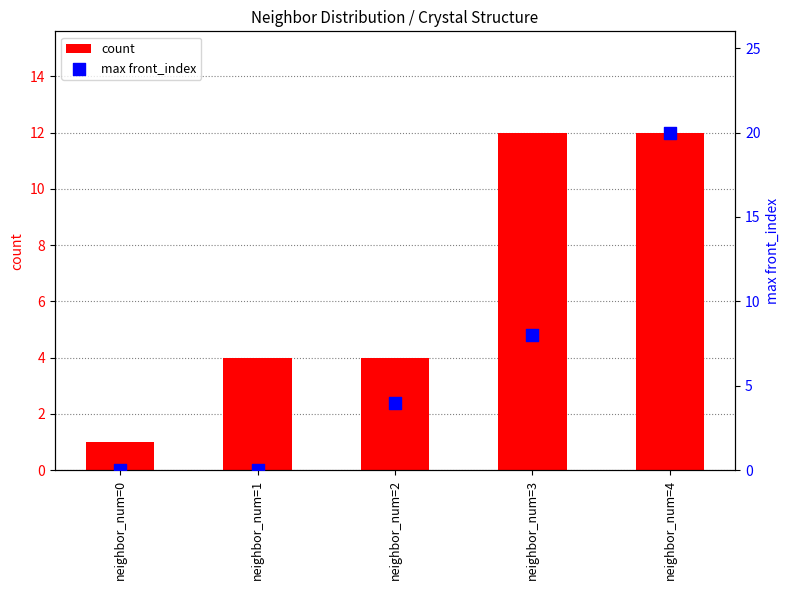

What is the total value across all series at neighbor_num=3?

20